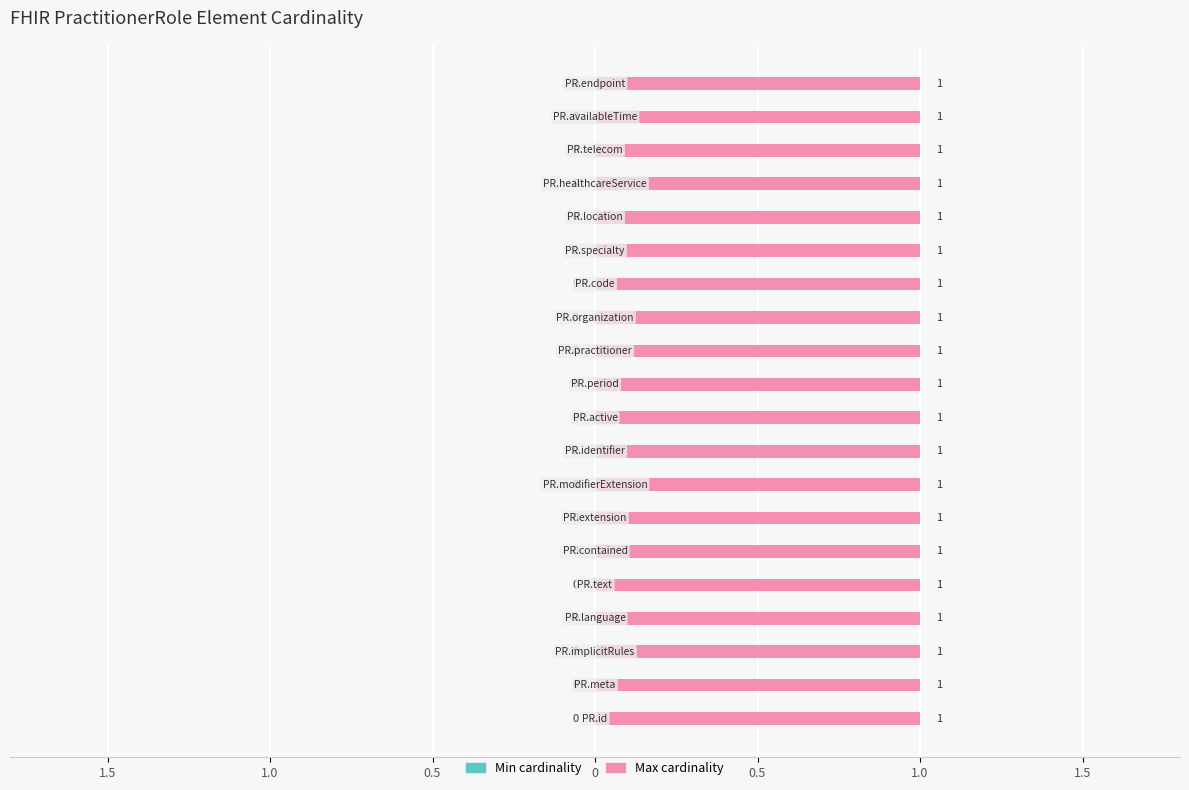

List the series in order of their overall mean, lowest first.

Min cardinality, Max cardinality